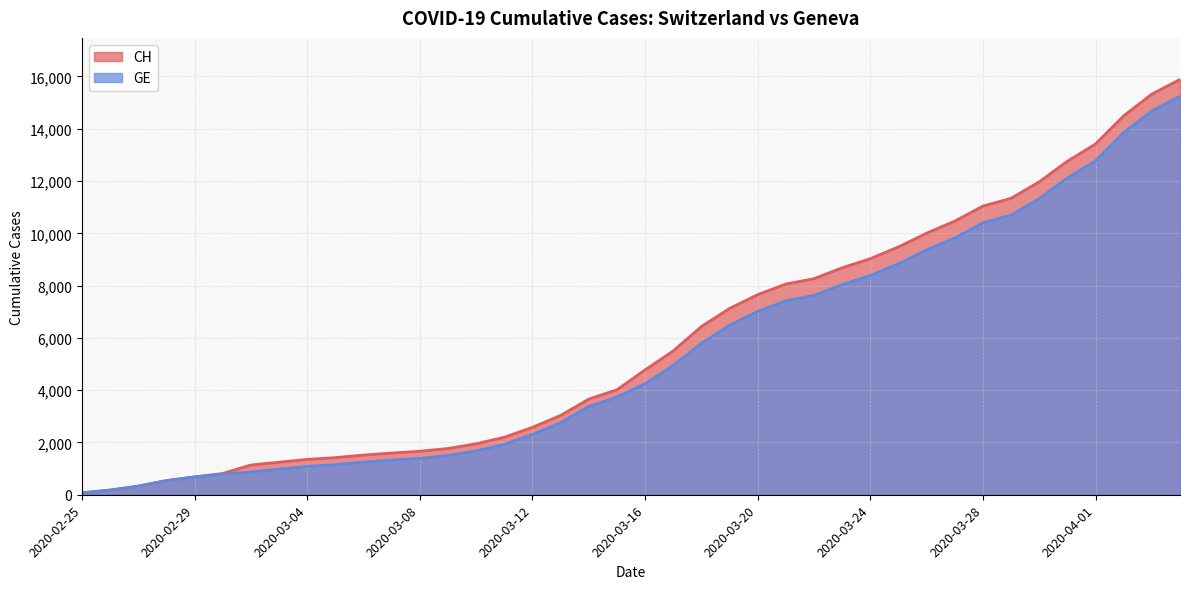

What is the average value of the GE series?

5425